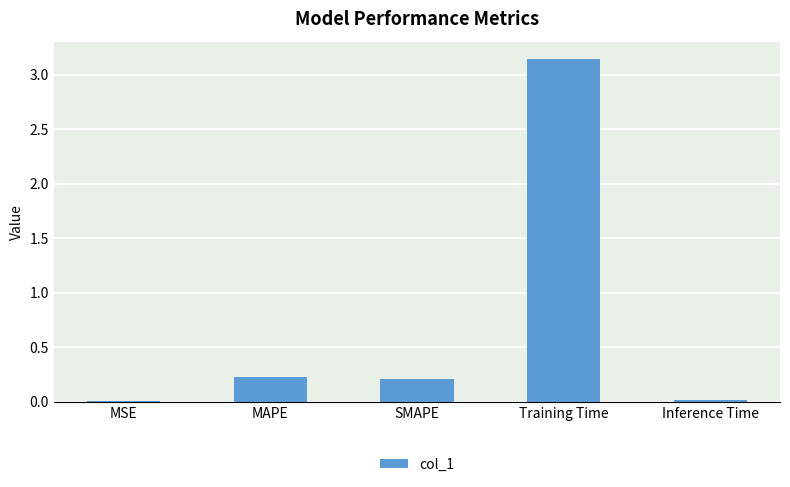

What is the change in value from MSE to Training Time?

+3.1